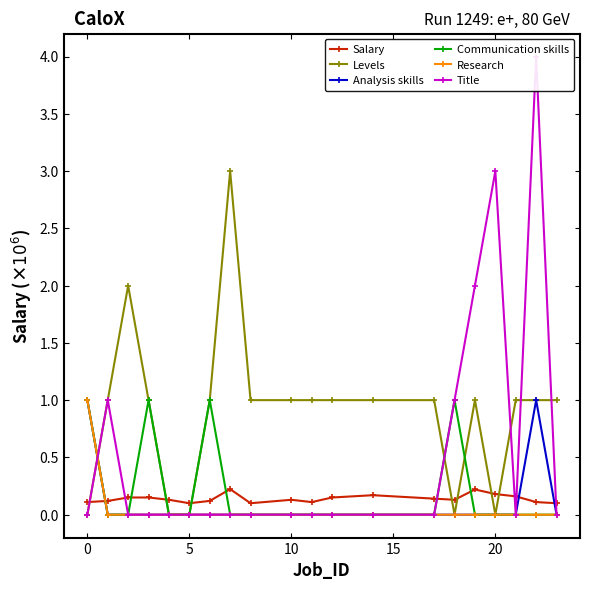

Which series has the widest spread of values?

Title